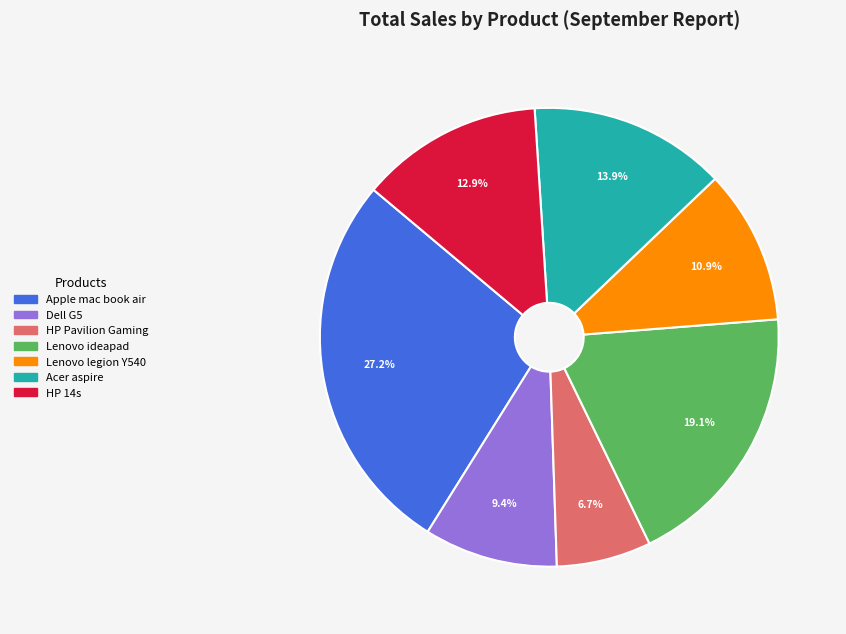

What percentage do Dell G5 and Acer aspire together represent?

23.3%